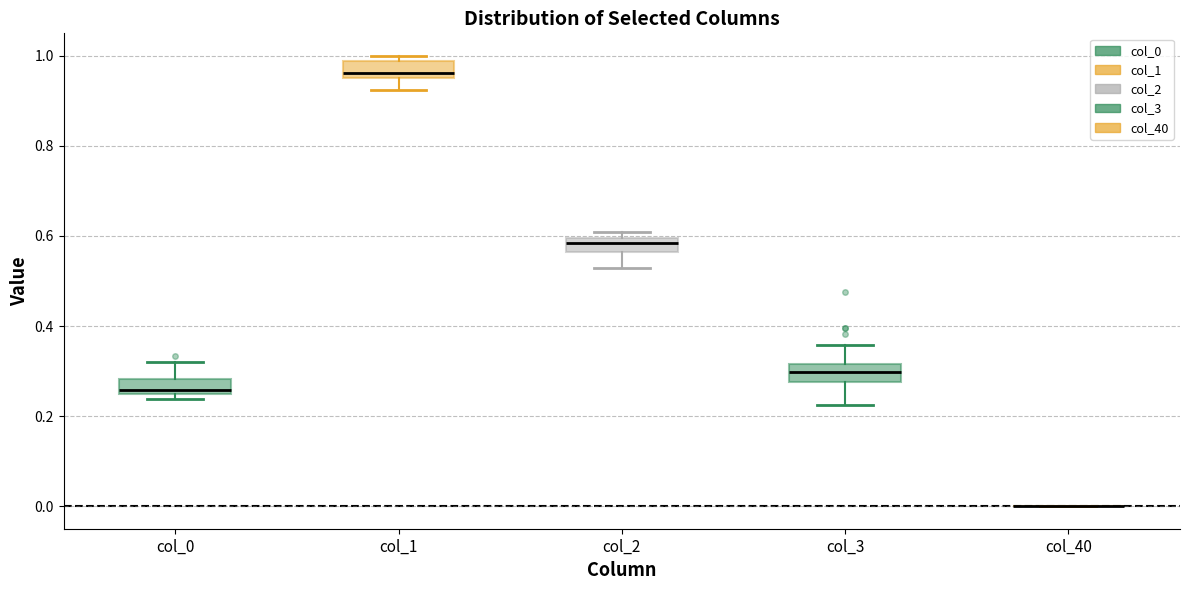

Reading left to right, read every box against the y-axis: the position of its median line, the range the box covers, and the ends of its whiskers. The values are not printed on the chart, so give them approximately, as read against the axis.

col_0: median 0.26 (just above the box's lower edge), box 0.26 to 0.28, whiskers 0.24 to 0.32
col_1: median 0.96 (just above the box's lower edge), box 0.96 to 0.98, whiskers 0.92 to 1.00
col_2: median 0.58, box 0.56 to 0.60, whiskers 0.52 to 0.60 (just above the box's upper edge)
col_3: median 0.30, box 0.28 to 0.32, whiskers 0.22 to 0.36
col_40: box collapsed to a line at 0.00, whiskers 0.00 to 0.00